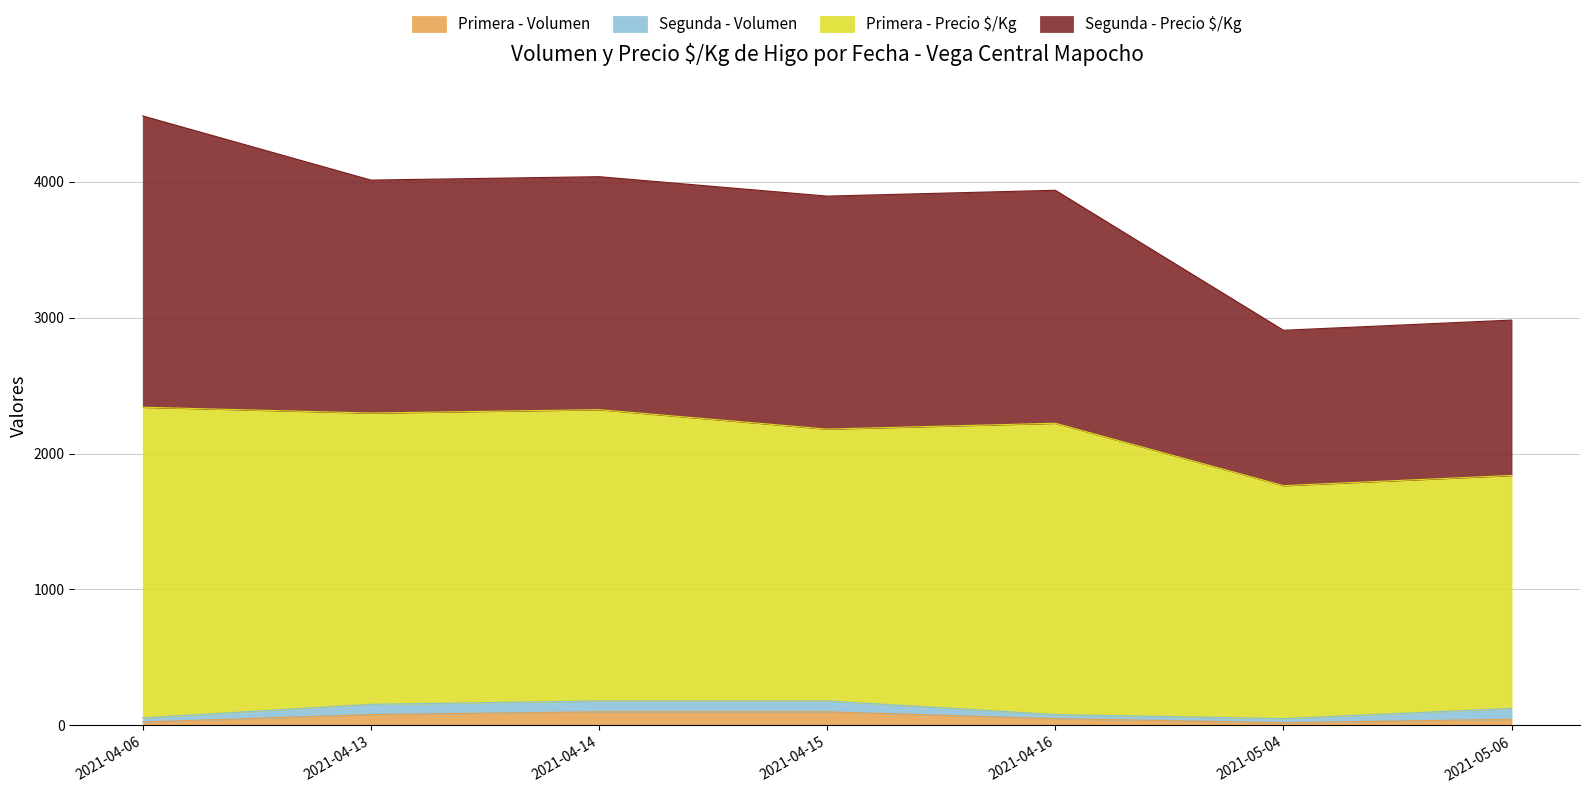

Rank the categories by Primera - Precio $/Kg value from highest to lowest.

2021-04-06, 2021-04-14, 2021-04-13, 2021-04-16, 2021-04-15, 2021-05-06, 2021-05-04